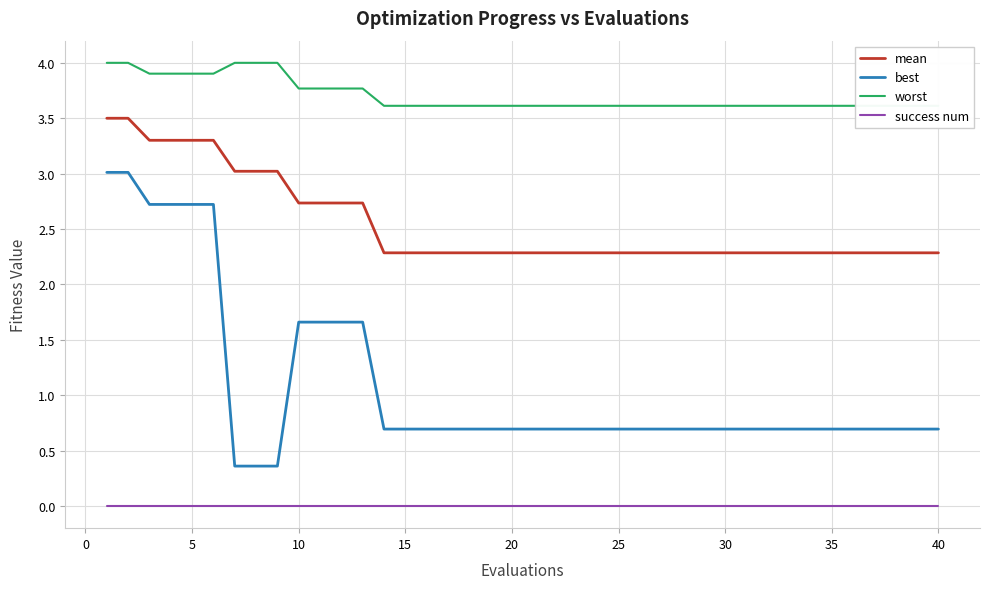

True or false: success num has a value of 0.0 at 20.

True